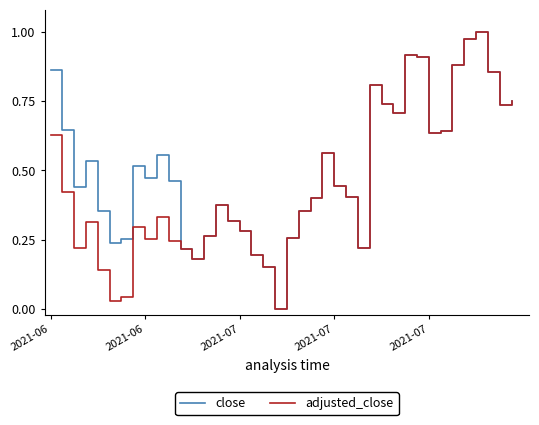

Rank the series by their average value, from lowest to highest.

adjusted_close, close